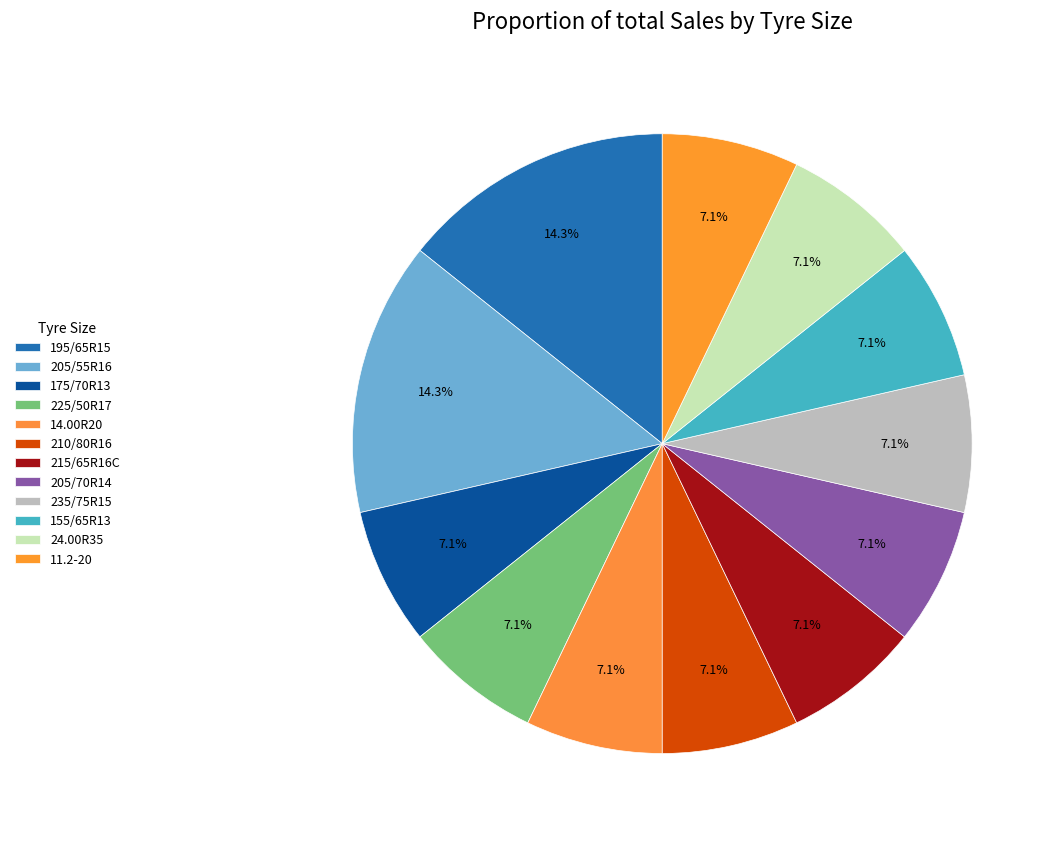

How many slices are in this pie chart?

12